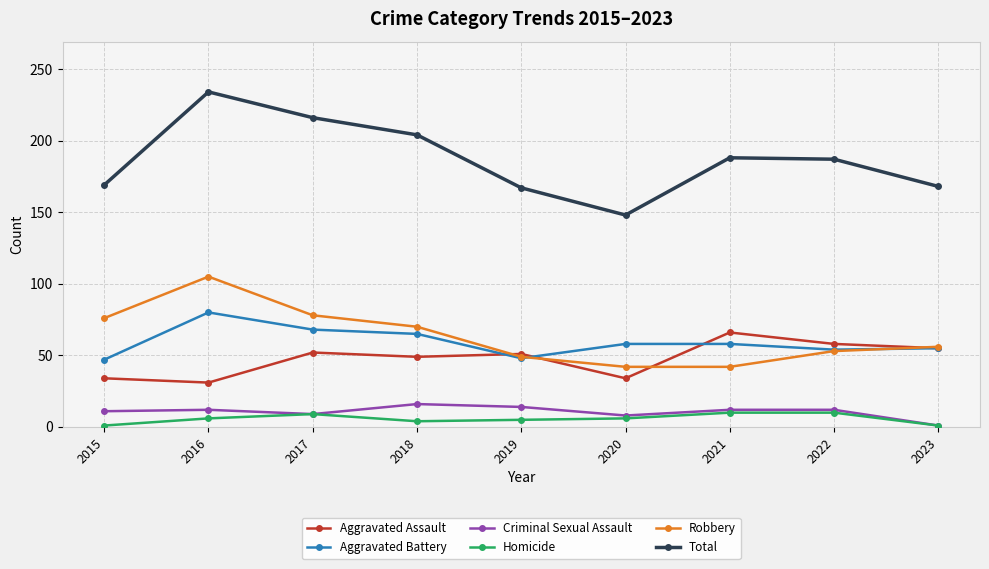

Which series changed the most between 2016 and 2018?

Robbery